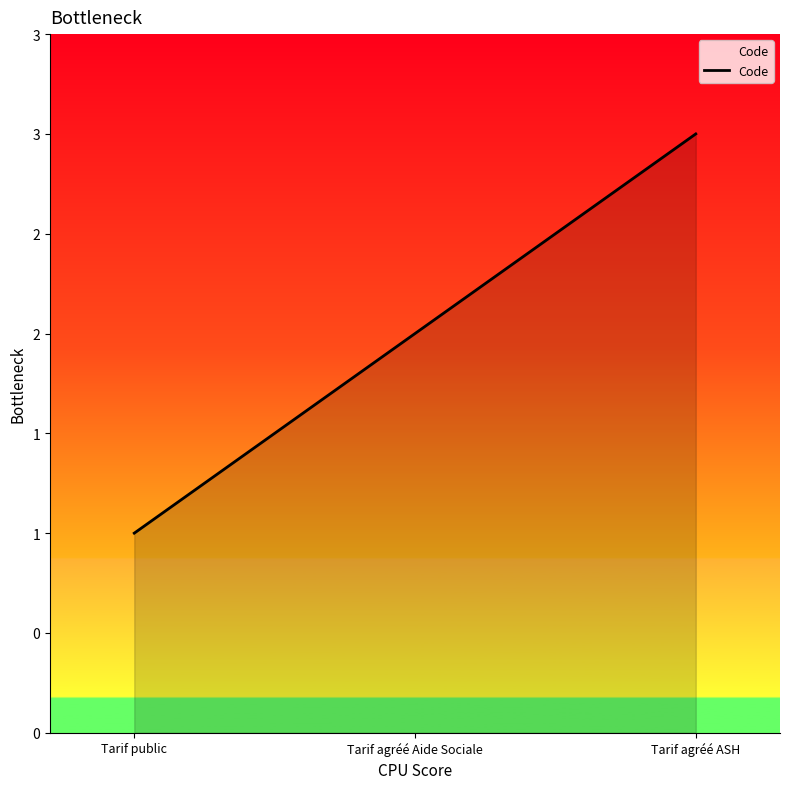

Does the chart display data point markers on the line(s)?

No